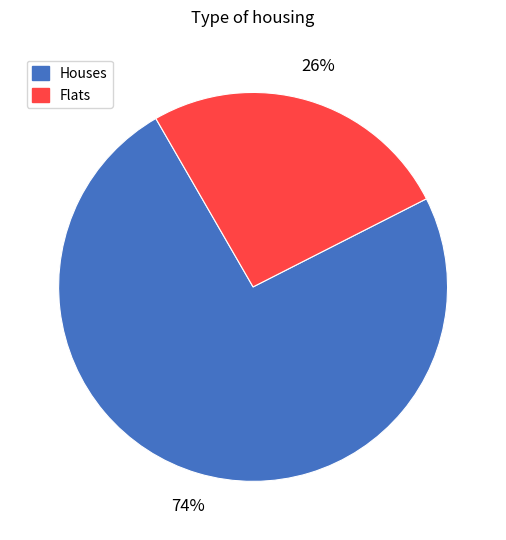

Is there a majority slice in this chart?

Yes